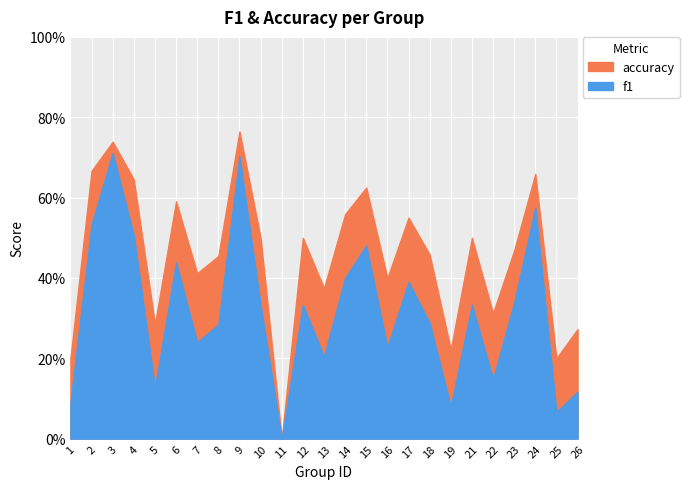

True or false: accuracy has a value of 0.7 at 24.

True